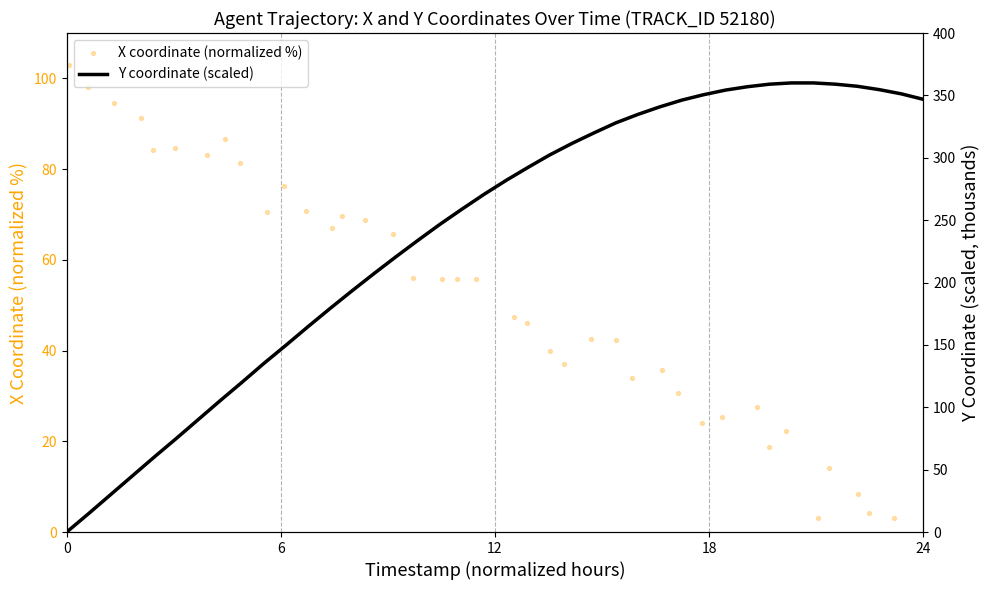

Is the value of Y coordinate (scaled) at 39 greater than the value of X coordinate (normalized %) at 6?

Yes